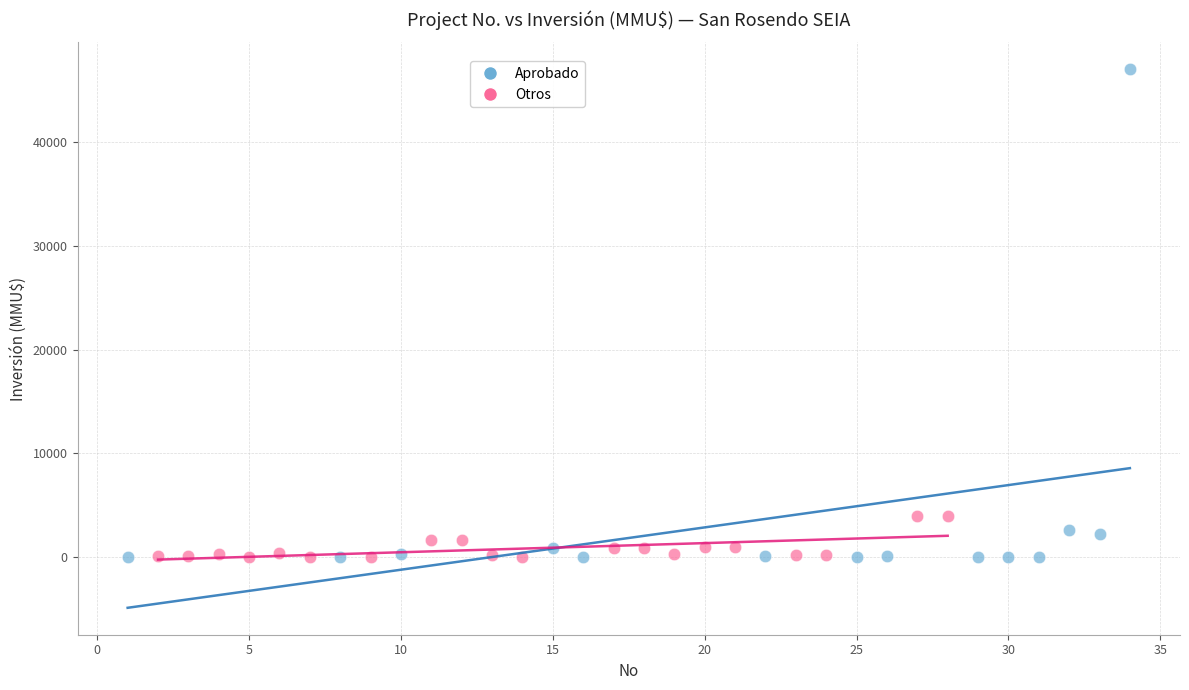

Which series contains the highest Y value?

Aprobado